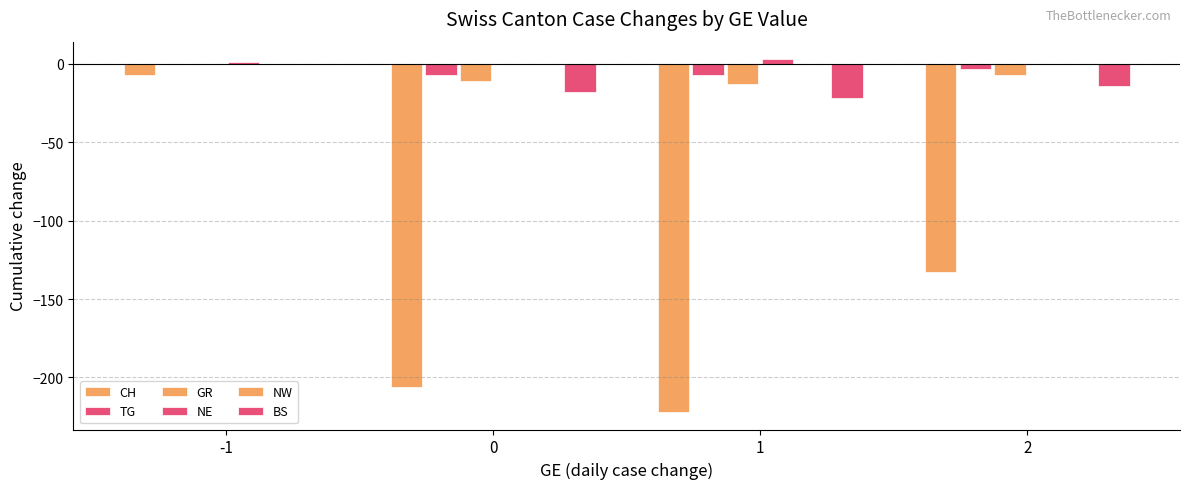

List the labels in order of CH value, largest first.

-1, 2, 0, 1